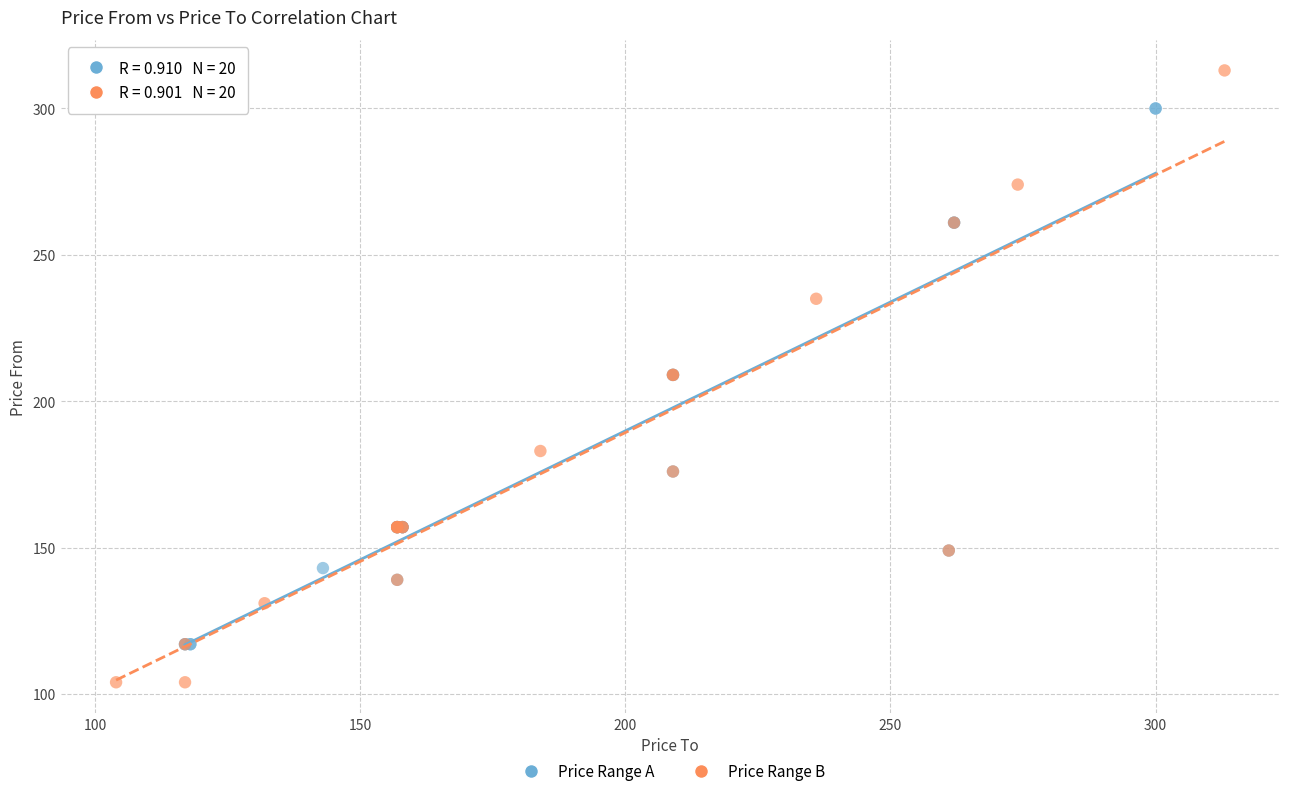

Which series contains the highest Y value?

Price Range B